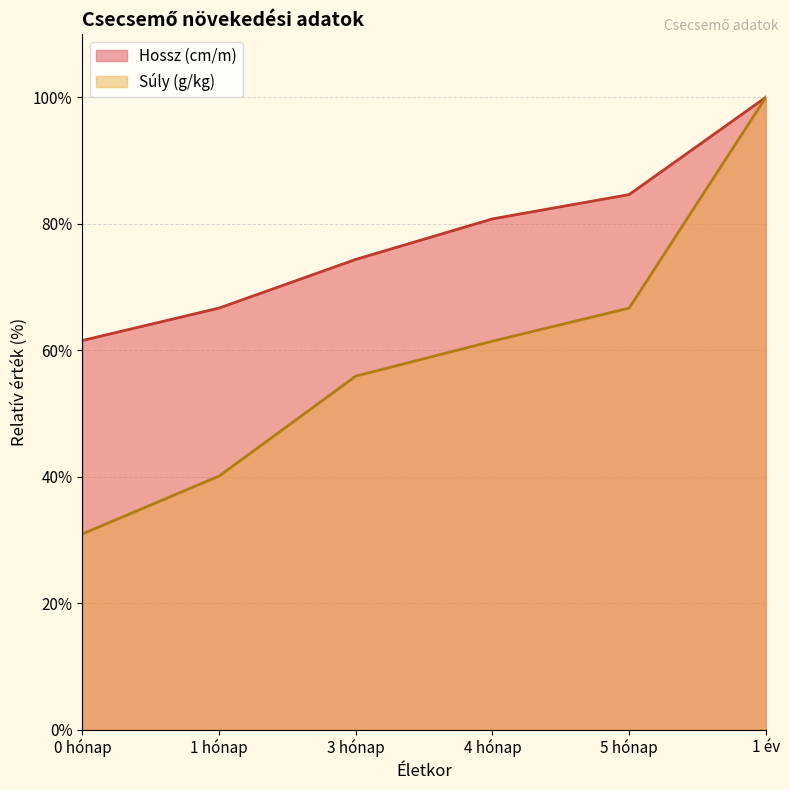

At which label does Hossz (cm/m) reach its peak?

1 év